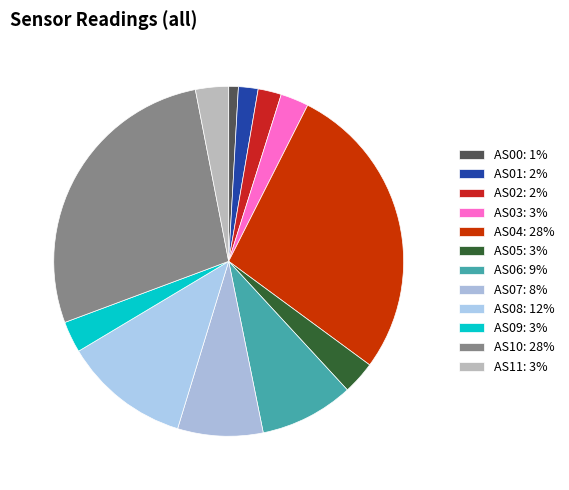

Is AS06 the majority of the pie?

No